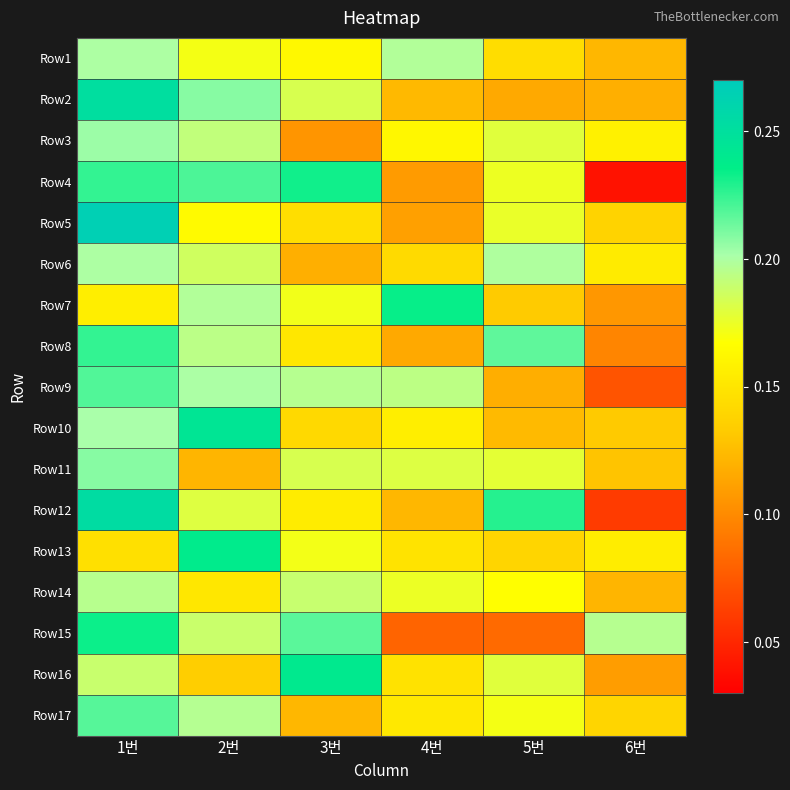

Reading right to left, extract all data points from this chart.

Row1: 6번=0.1	5번=0.1	4번=0.2	3번=0.2	2번=0.2	1번=0.2
Row2: 6번=0.1	5번=0.1	4번=0.1	3번=0.2	2번=0.2	1번=0.3
Row3: 6번=0.2	5번=0.2	4번=0.2	3번=0.1	2번=0.2	1번=0.2
Row4: 6번=0.0	5번=0.2	4번=0.1	3번=0.2	2번=0.2	1번=0.2
Row5: 6번=0.1	5번=0.2	4번=0.1	3번=0.1	2번=0.2	1번=0.3
Row6: 6번=0.2	5번=0.2	4번=0.1	3번=0.1	2번=0.2	1번=0.2
Row7: 6번=0.1	5번=0.1	4번=0.2	3번=0.2	2번=0.2	1번=0.2
Row8: 6번=0.1	5번=0.2	4번=0.1	3번=0.2	2번=0.2	1번=0.2
Row9: 6번=0.1	5번=0.1	4번=0.2	3번=0.2	2번=0.2	1번=0.2
Row10: 6번=0.1	5번=0.1	4번=0.2	3번=0.1	2번=0.2	1번=0.2
Row11: 6번=0.1	5번=0.2	4번=0.2	3번=0.2	2번=0.1	1번=0.2
Row12: 6번=0.1	5번=0.2	4번=0.1	3번=0.2	2번=0.2	1번=0.3
Row13: 6번=0.2	5번=0.1	4번=0.1	3번=0.2	2번=0.2	1번=0.1
Row14: 6번=0.1	5번=0.2	4번=0.2	3번=0.2	2번=0.2	1번=0.2
Row15: 6번=0.2	5번=0.1	4번=0.1	3번=0.2	2번=0.2	1번=0.2
Row16: 6번=0.1	5번=0.2	4번=0.1	3번=0.2	2번=0.1	1번=0.2
Row17: 6번=0.1	5번=0.2	4번=0.2	3번=0.1	2번=0.2	1번=0.2